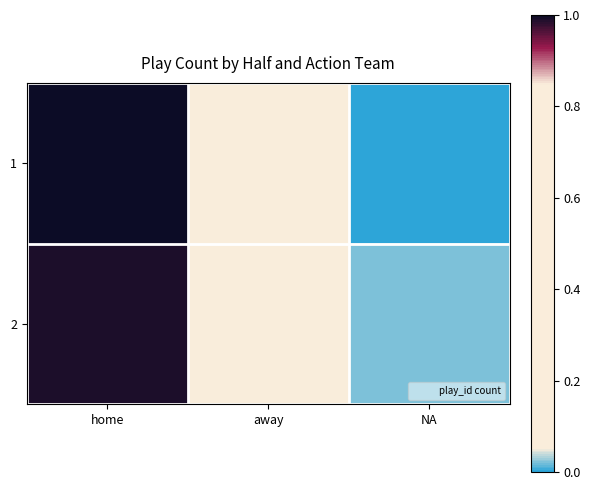

At how many categories does at least one series exceed 0?

3